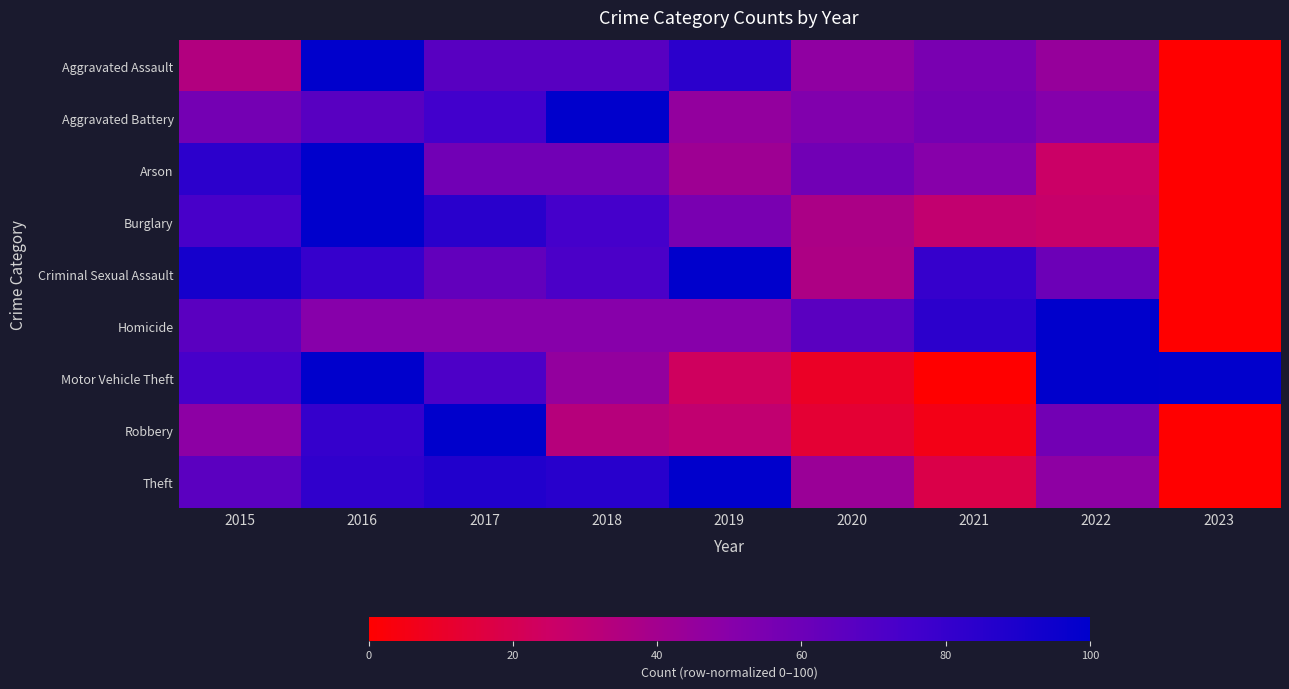

What is the total value across all series at 2017?

658.4